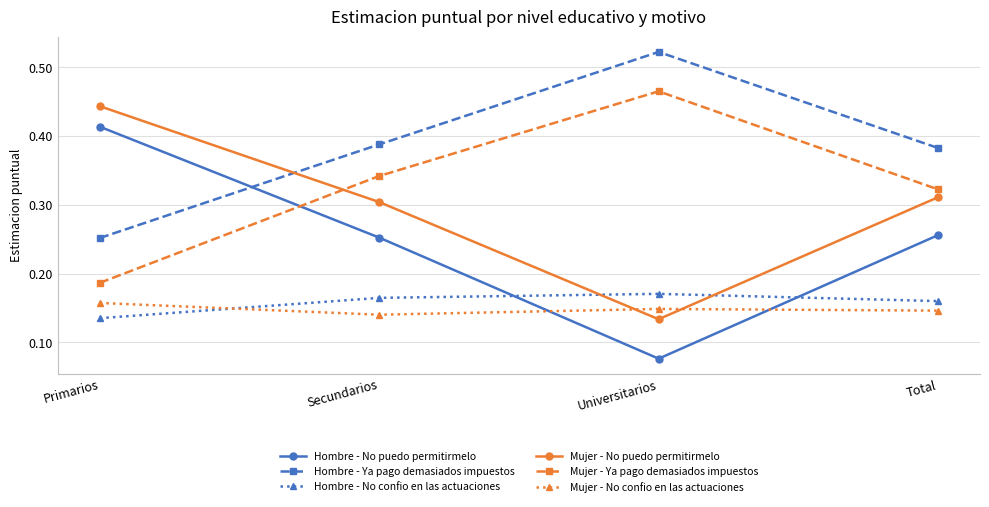

What position from the right is Universitarios?

2